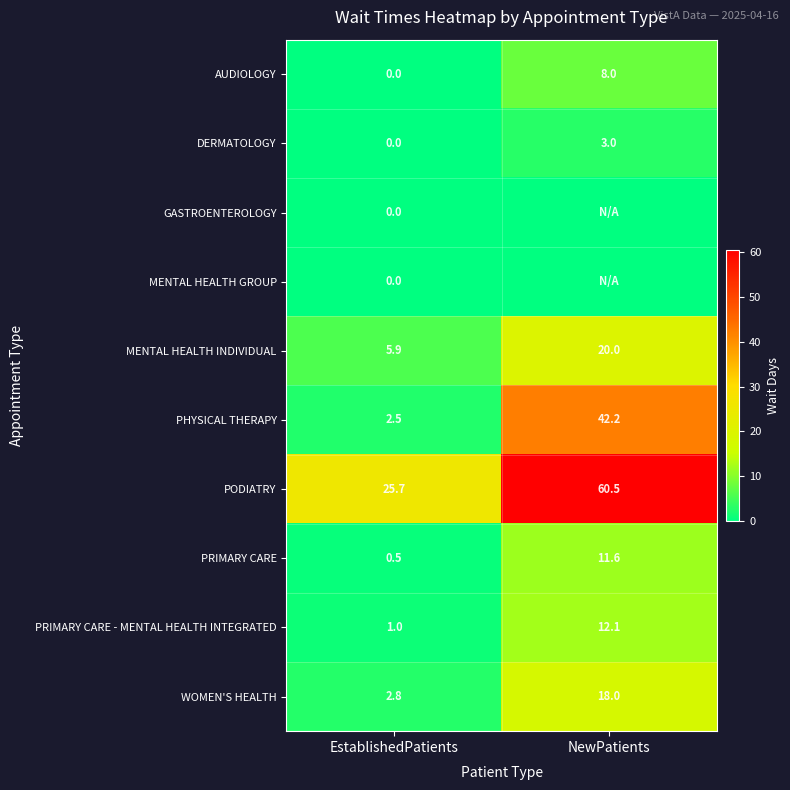

Is the value of WOMEN'S HEALTH at EstablishedPatients greater than the value of DERMATOLOGY at NewPatients?

No